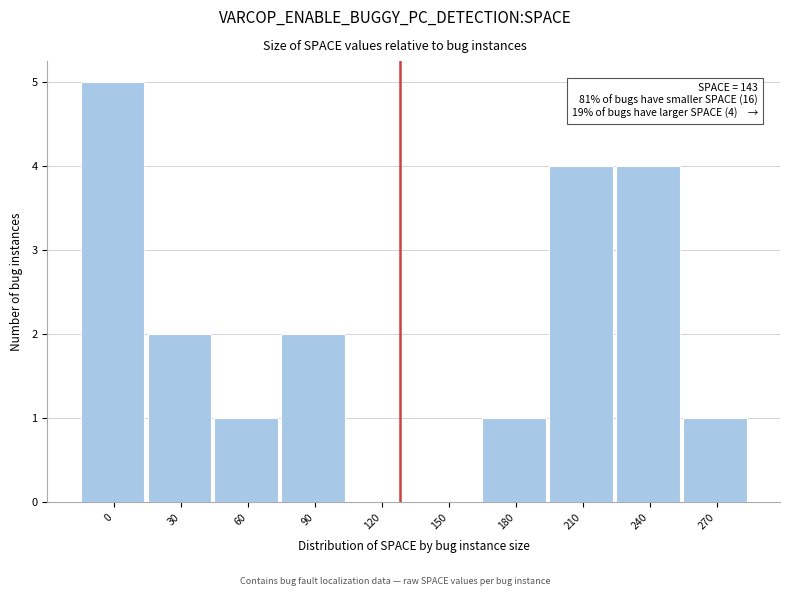

Reading right to left, transcribe all the data shown in this chart.

270=1	240=4	210=4	180=1	150=0	120=0	90=2	60=1	30=2	0=5